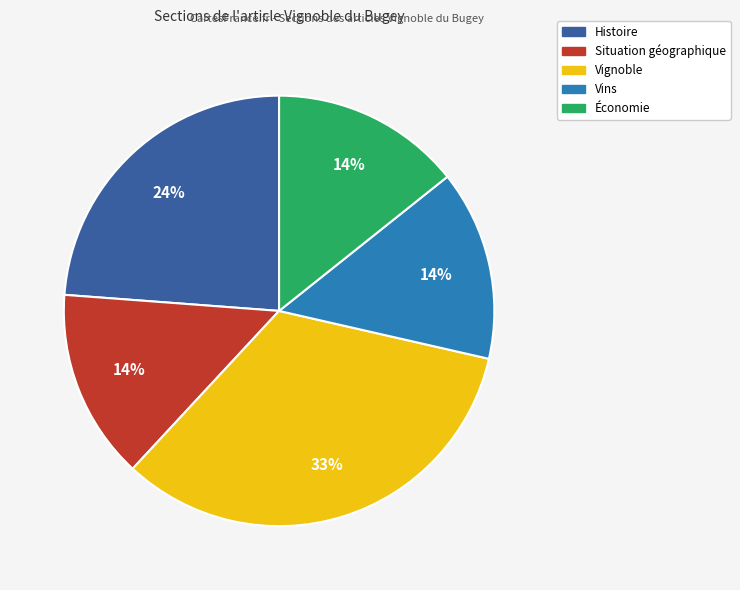

Approximately how many times larger is the value at Situation géographique compared to Vins?

1.0